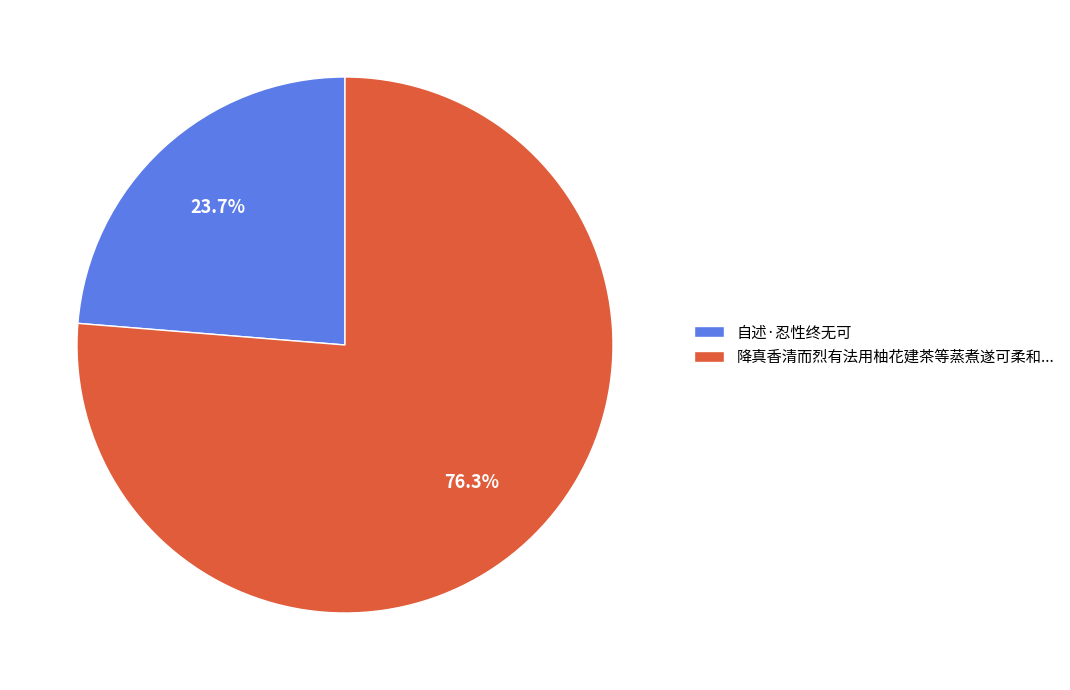

Which category has the smallest portion of the pie?

自述·忍性终无可